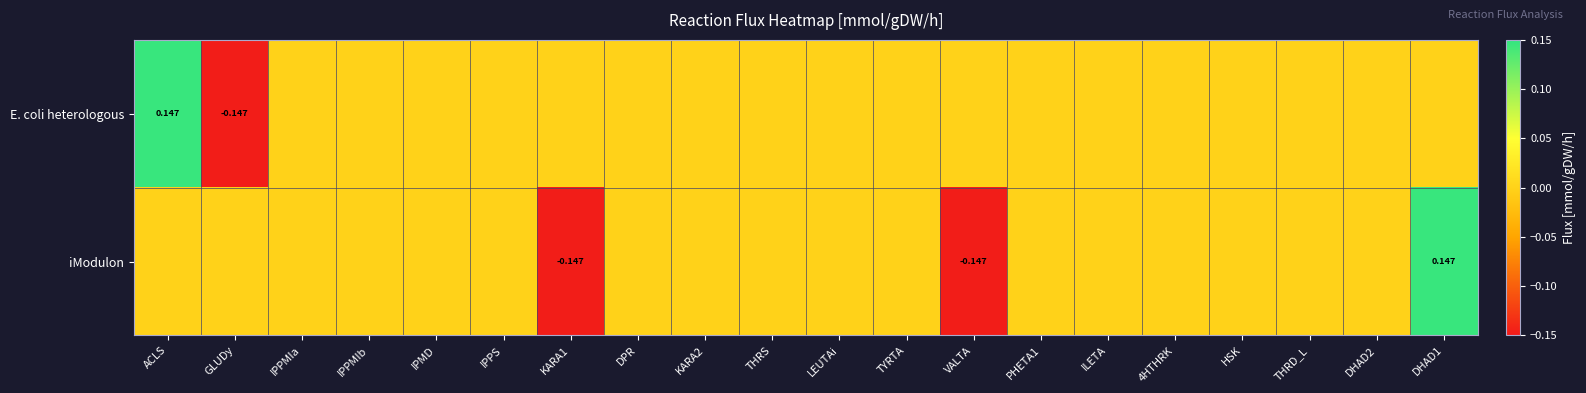

List the series in order of their peak value, highest first.

E. coli heterologous, iModulon